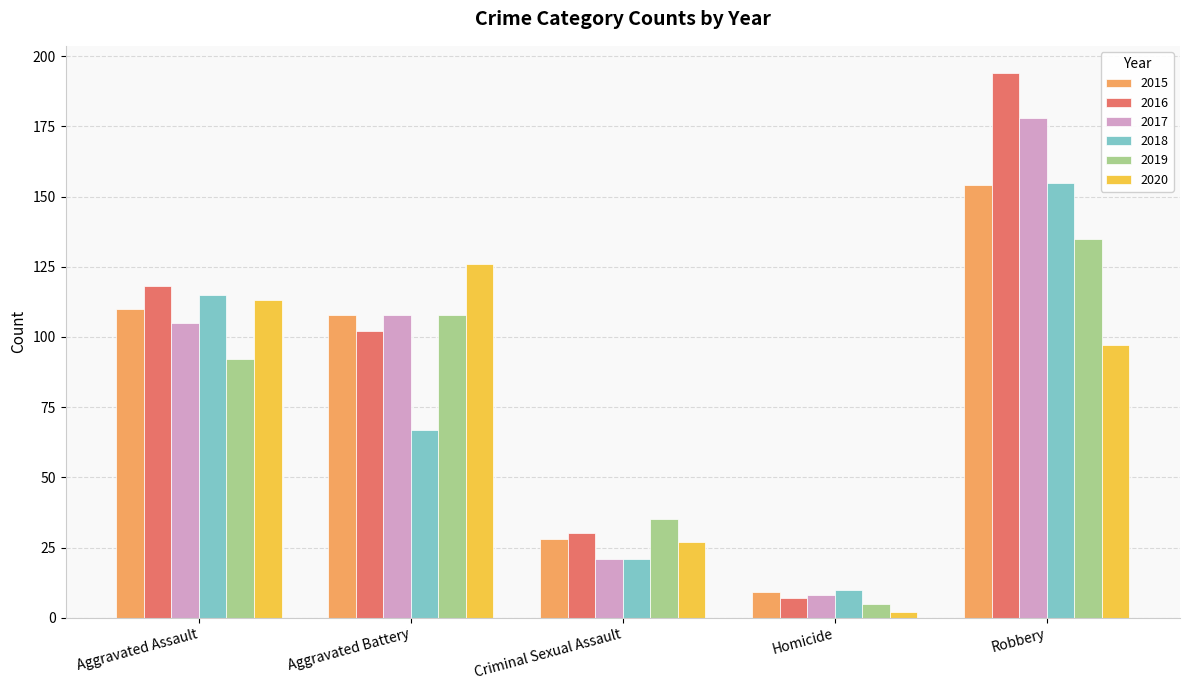

Reading right to left, list all the values displayed in this chart.

2015: 154	9	28	108	110
2016: 194	7	30	102	118
2017: 178	8	21	108	105
2018: 155	10	21	67	115
2019: 135	5	35	108	92
2020: 97	2	27	126	113